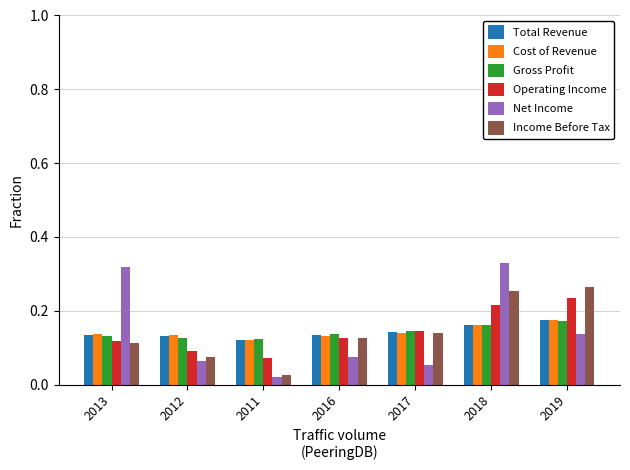

What are all the series names shown in the legend?

Total Revenue, Cost of Revenue, Gross Profit, Operating Income, Net Income, Income Before Tax